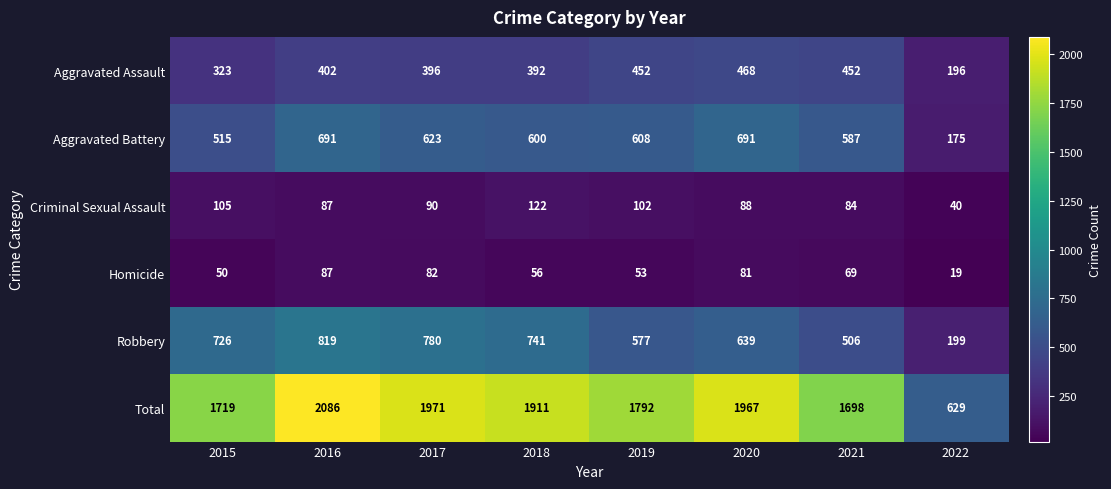

List the series in order of their peak value, highest first.

Total, Robbery, Aggravated Battery, Aggravated Assault, Criminal Sexual Assault, Homicide